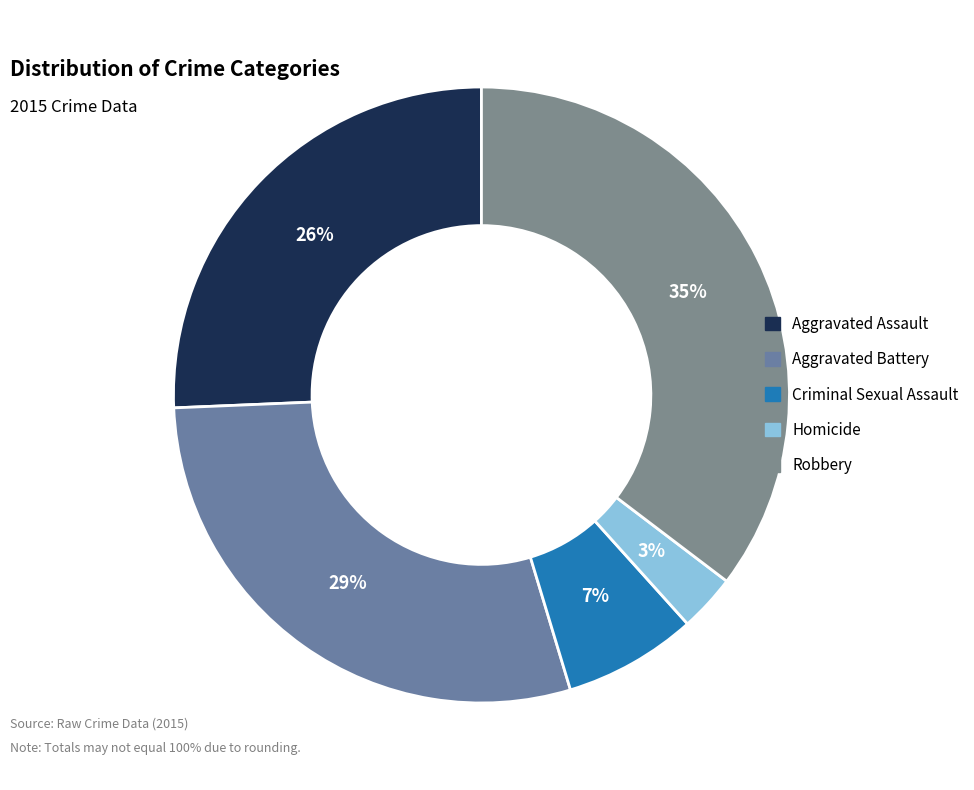

Does any single category account for the majority?

No